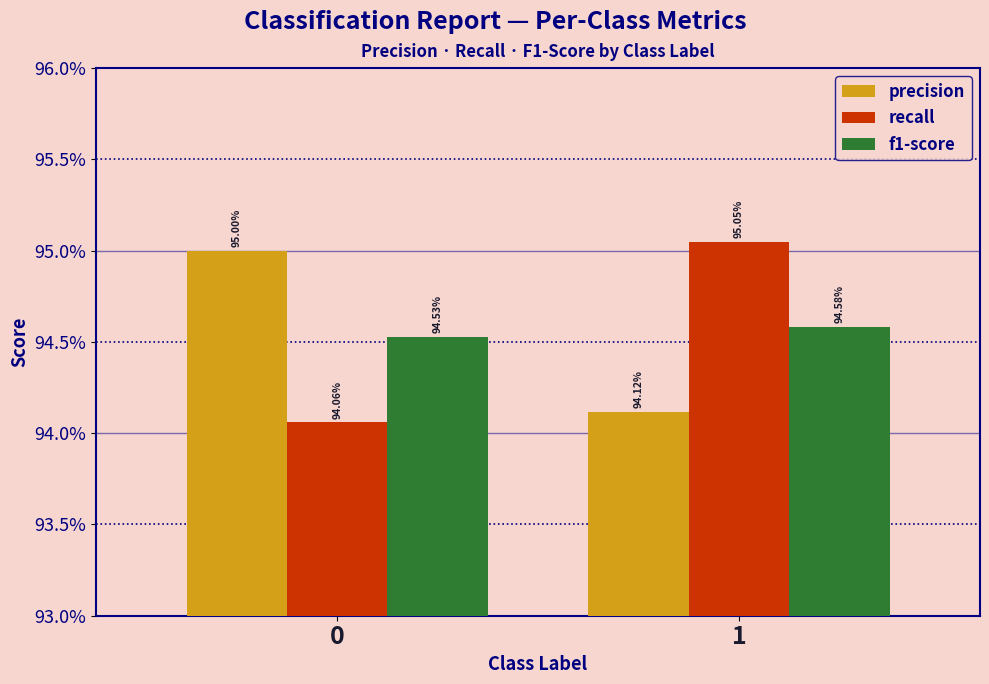

What are all the series names shown in the legend?

precision, recall, f1-score